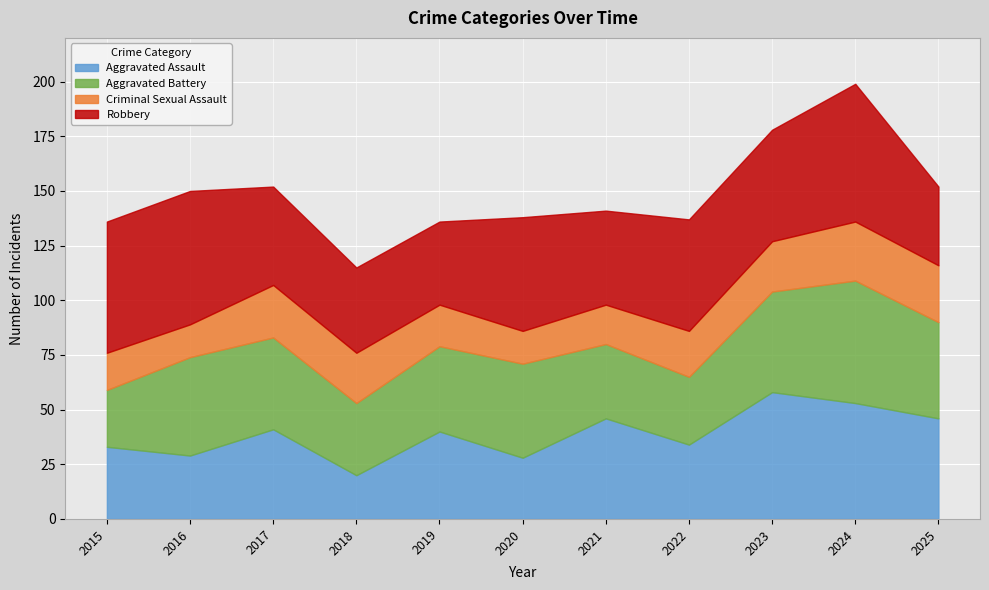

Between 2025 and 2017, which is larger?

2025